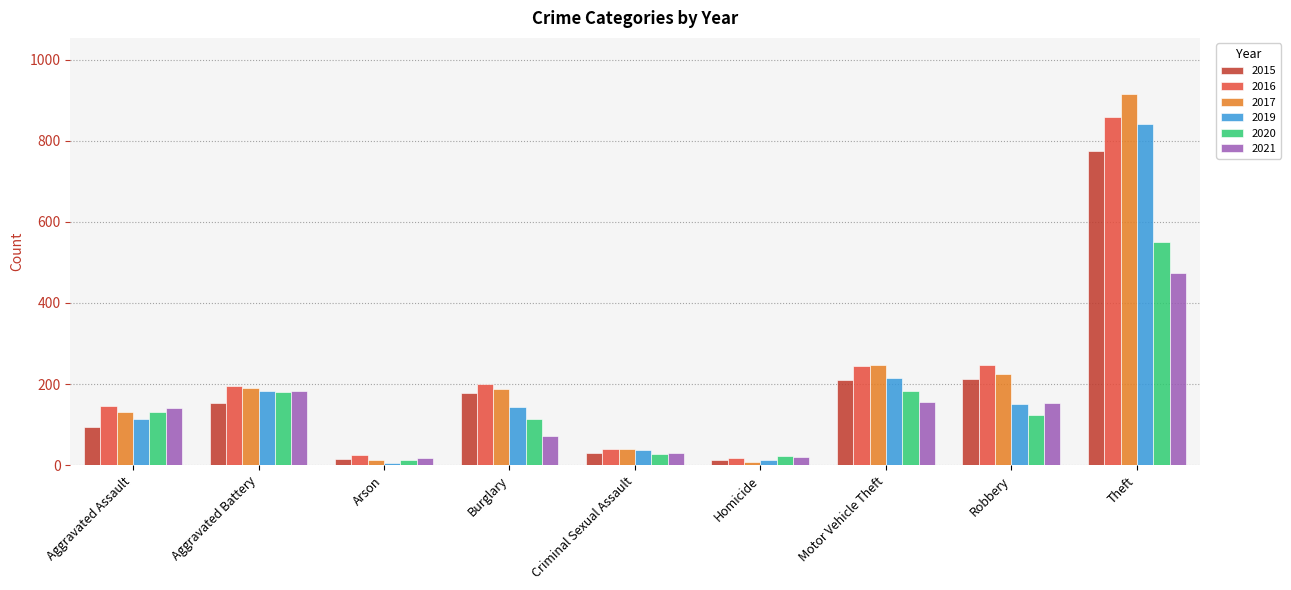

How many values in the 2017 series are below 189?

4